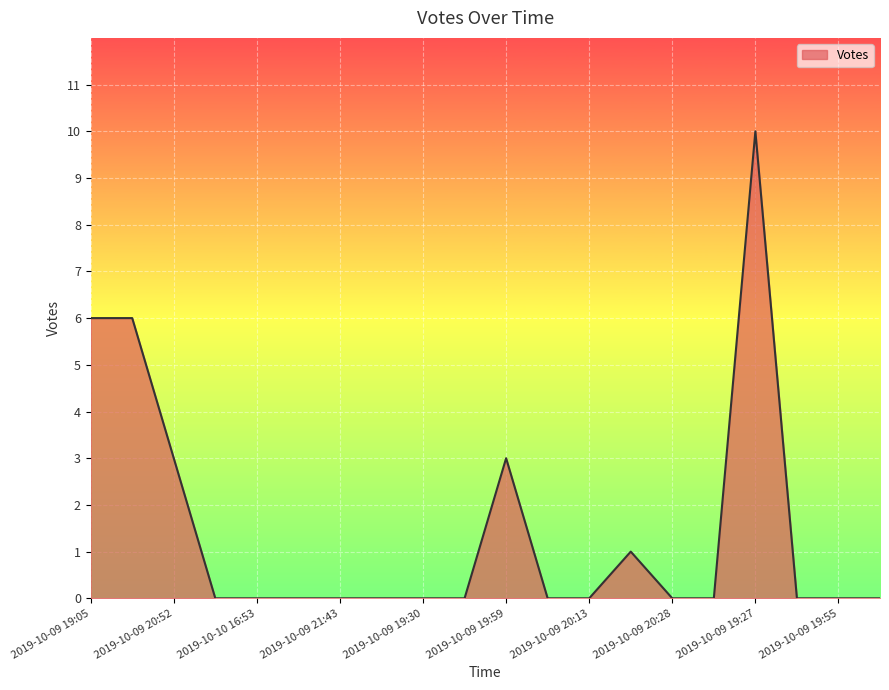

What is the difference between the maximum and minimum values?

10